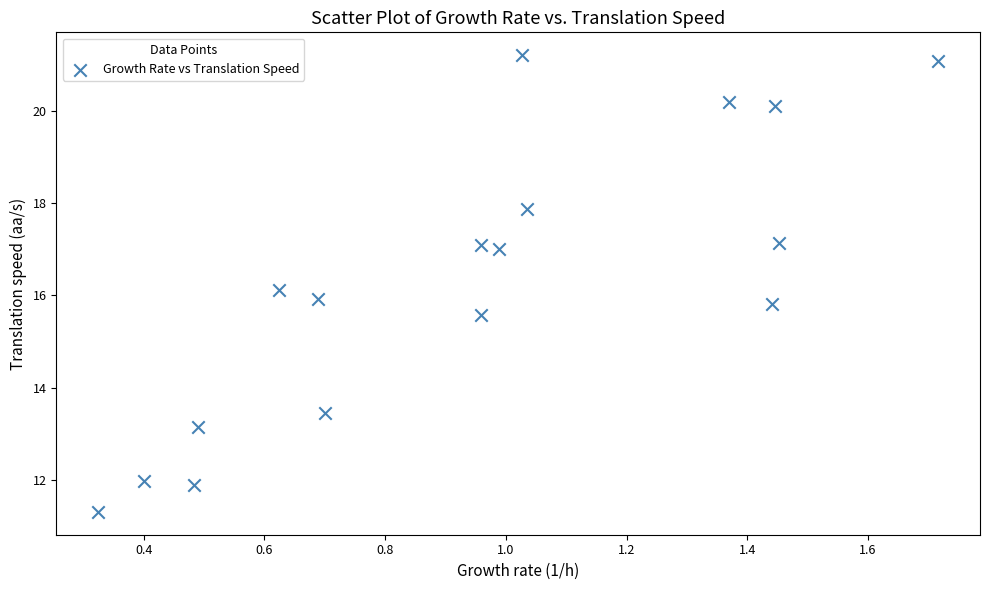

What is the range of X values (max minus min)?

1.4